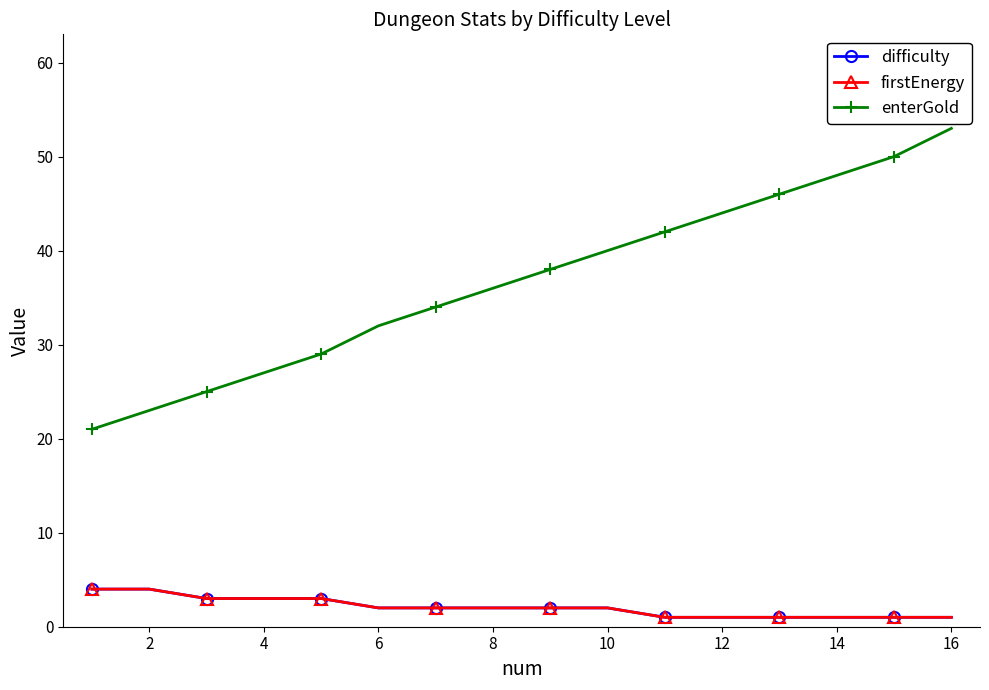

What is the difference between the maximum and second lowest values in the enterGold series?

30